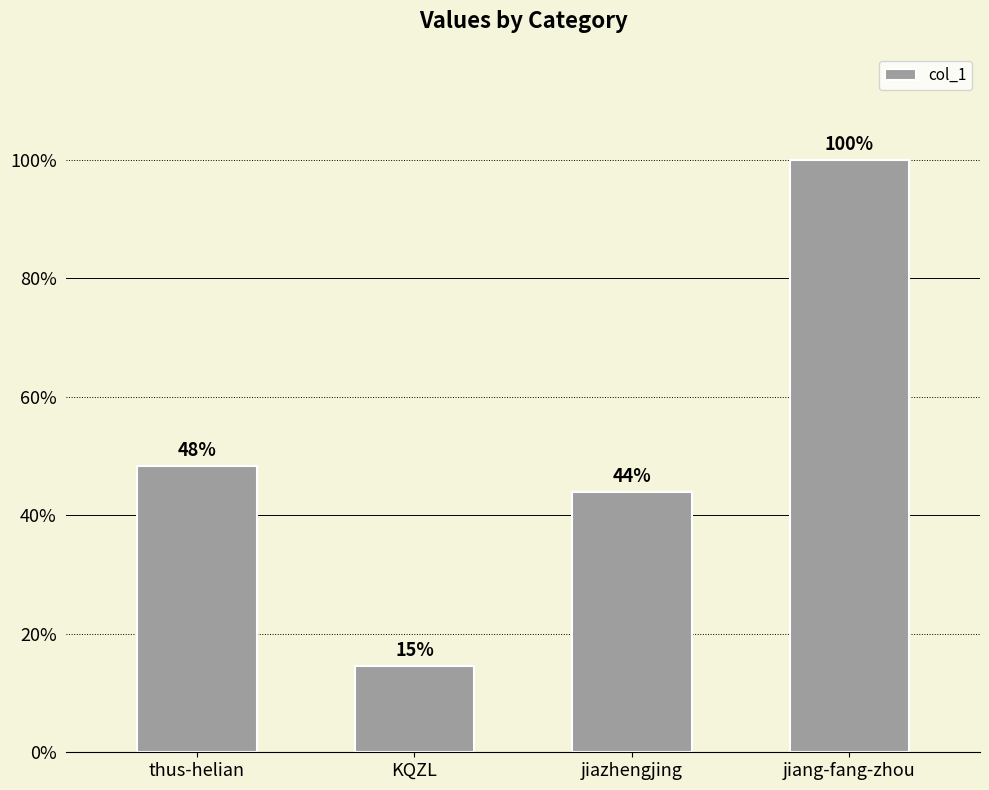

How many values are below 119575?

2